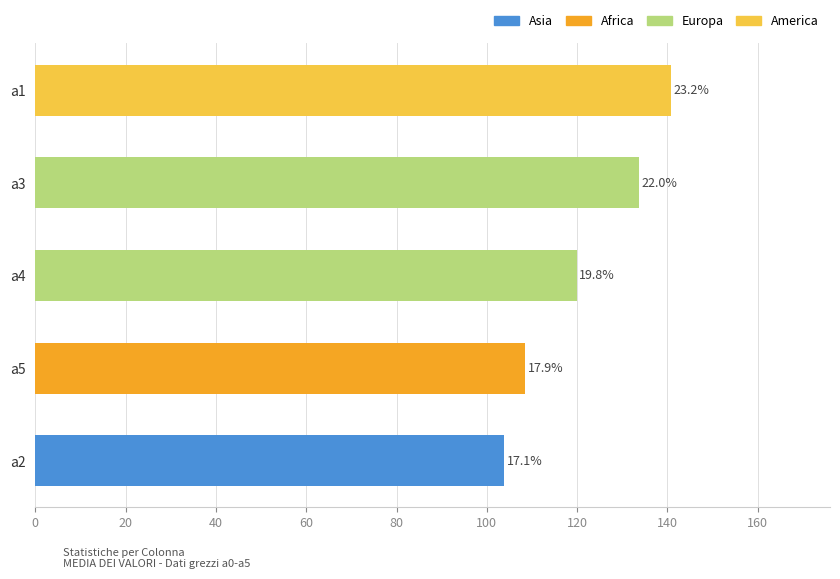

How many bars are there in total?

5